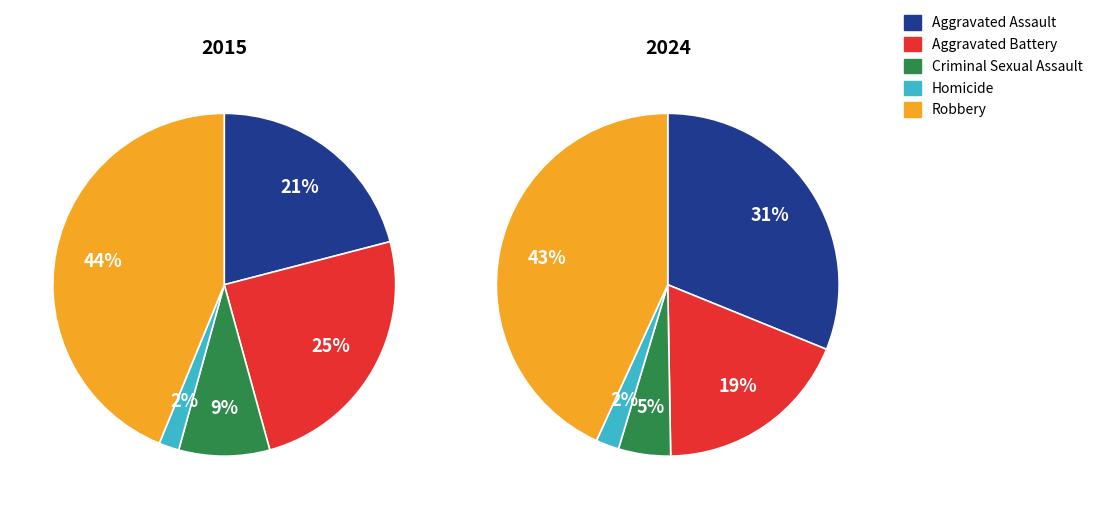

Combined, what portion of the pie is Aggravated Assault and Aggravated Battery?

45.7%